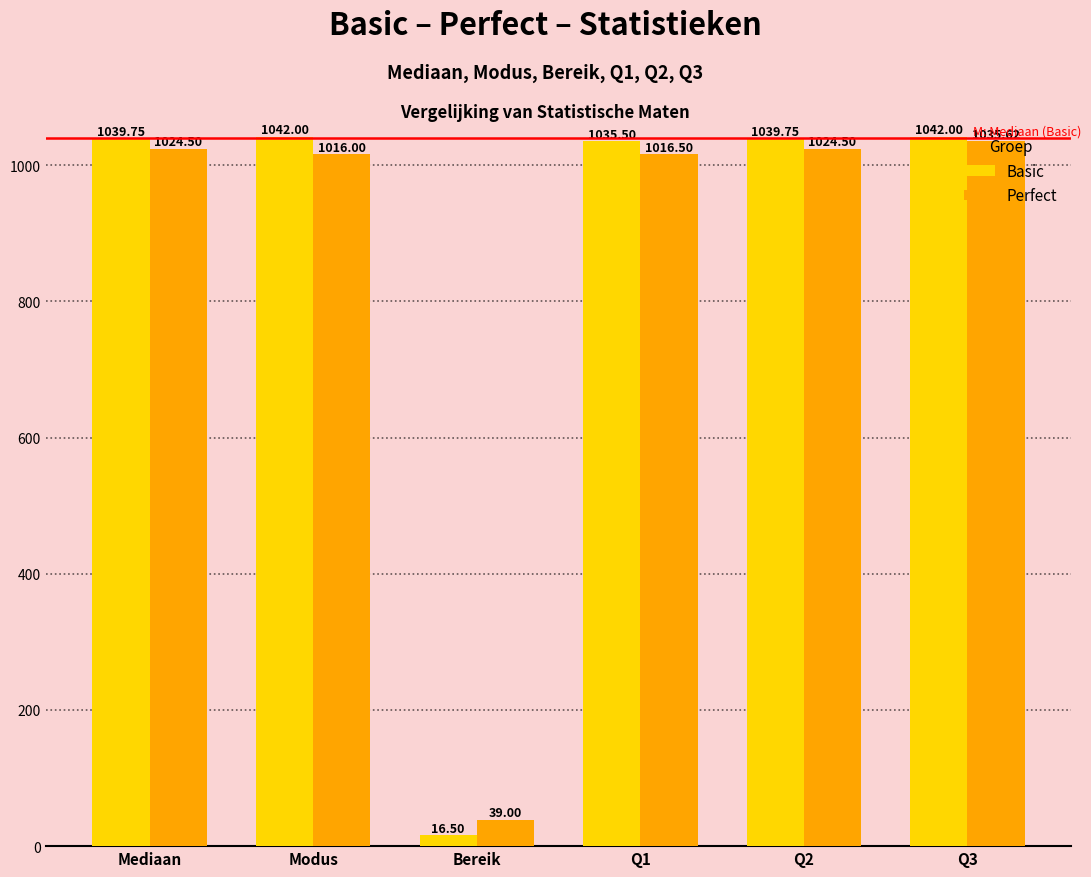

What is the label of the 6th bar from the right?

Mediaan